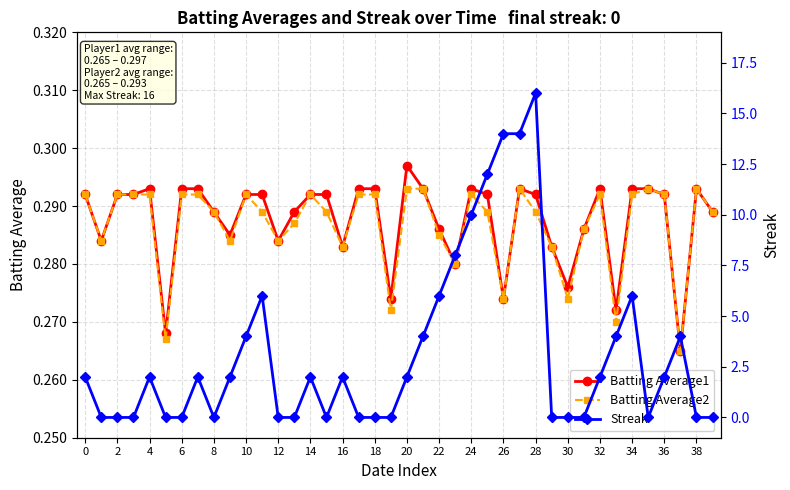

What is the difference between the highest and lowest values at 27?

13.7